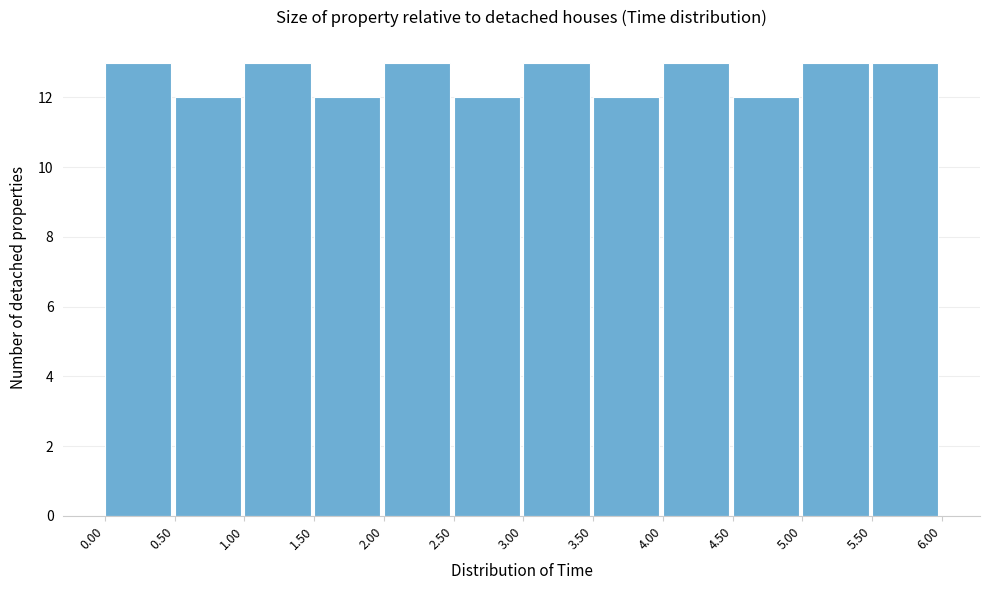

Reading left to right, transcribe this chart: for each bar, give the range it covers on the x-axis and its height. The values are not printed on the chart, so give them approximately, as read against the axis.

0.00 to 0.50: 13
0.50 to 1.00: 12
1.00 to 1.50: 13
1.50 to 2.00: 12
2.00 to 2.50: 13
2.50 to 3.00: 12
3.00 to 3.50: 13
3.50 to 4.00: 12
4.00 to 4.50: 13
4.50 to 5.00: 12
5.00 to 5.50: 13
5.50 to 6.00: 13